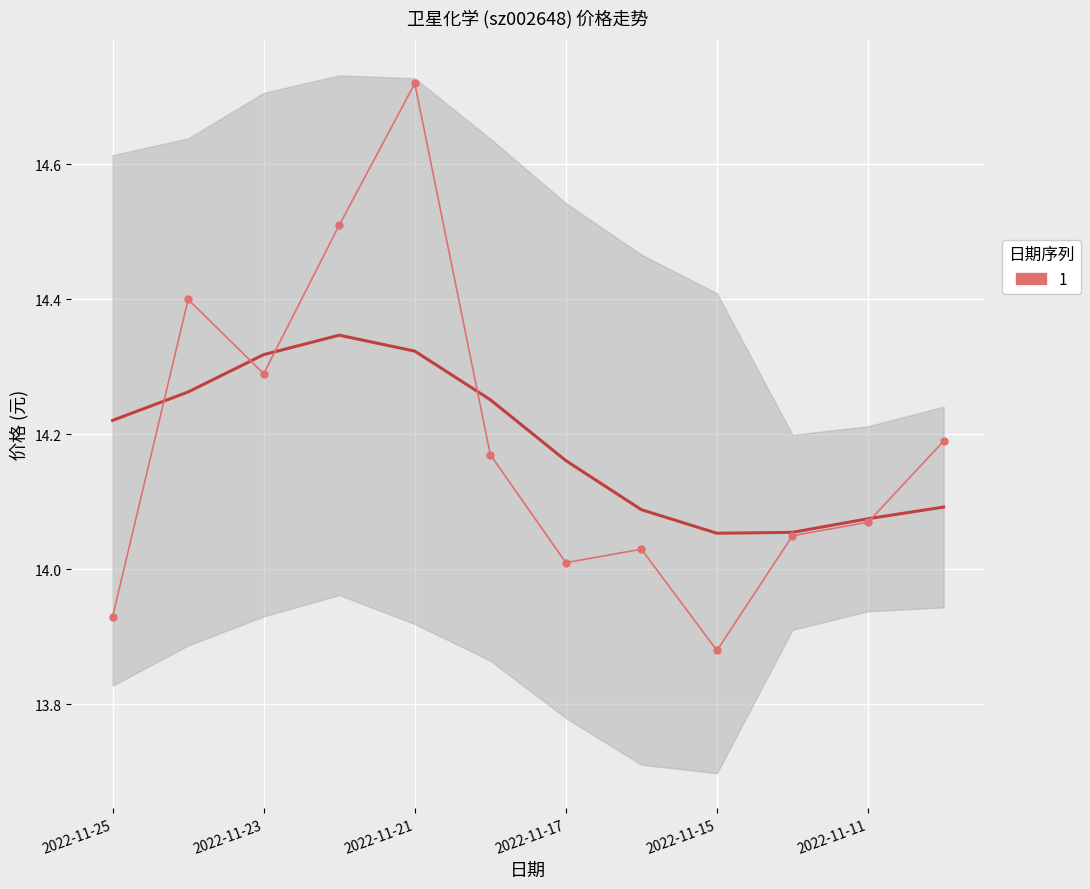

What position from the left is 2022-11-23?

3